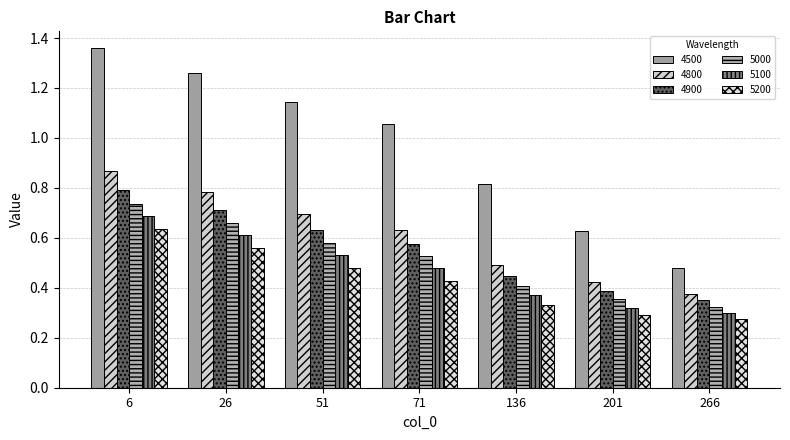

The value of 4500 at 71 is 1.1. True or false?

True